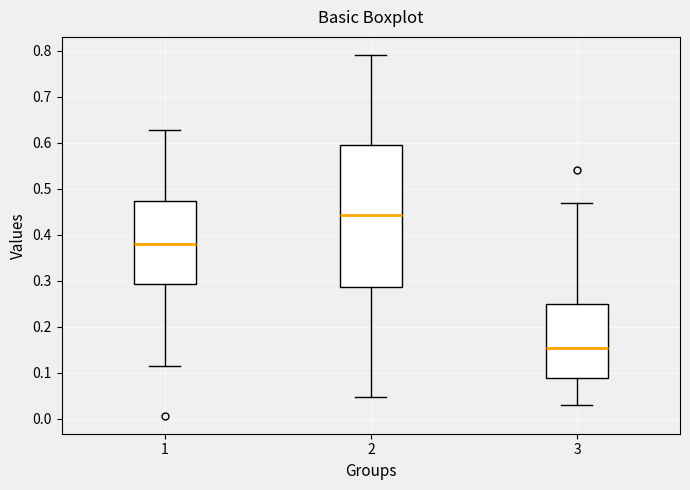

Reading left to right, read every box against the y-axis: the position of its median line, the range the box covers, and the ends of its whiskers. The values are not printed on the chart, so give them approximately, as read against the axis.

1: median 0.38, box 0.29 to 0.47, whiskers 0.11 to 0.63
2: median 0.44, box 0.29 to 0.59, whiskers 0.05 to 0.79
3: median 0.15, box 0.09 to 0.25, whiskers 0.03 to 0.47